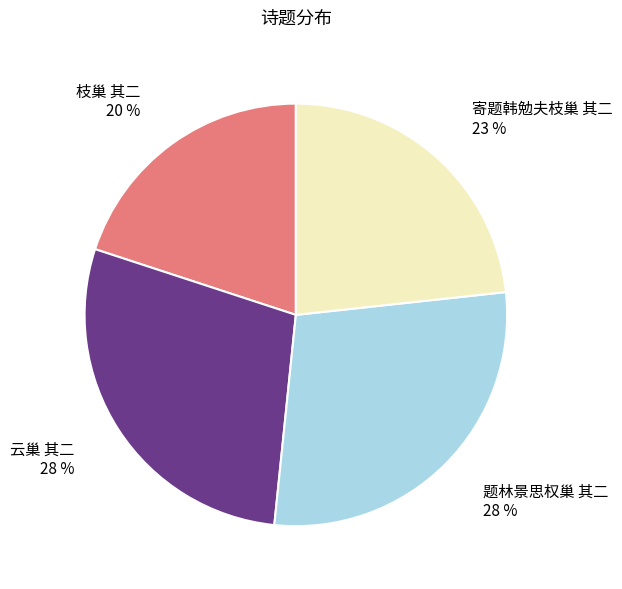

To the nearest percent, what percentage of the pie is 寄题韩勉夫枝巢 其二?

23%